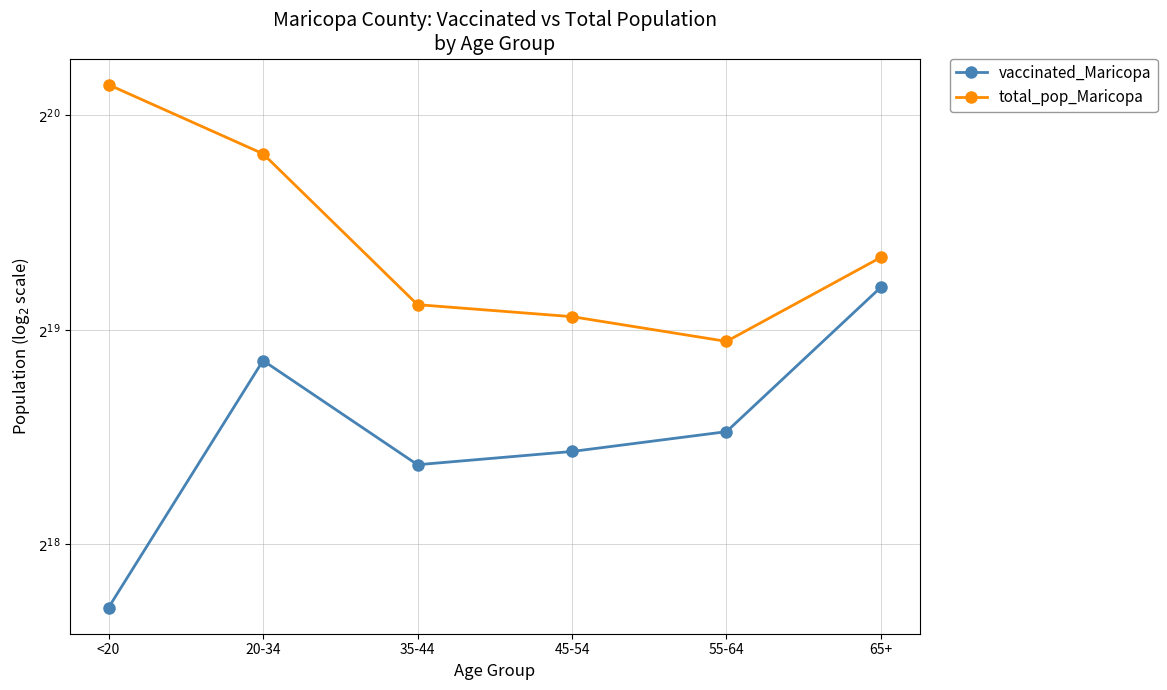

True or false: vaccinated_Maricopa and total_pop_Maricopa cross at least once.

False